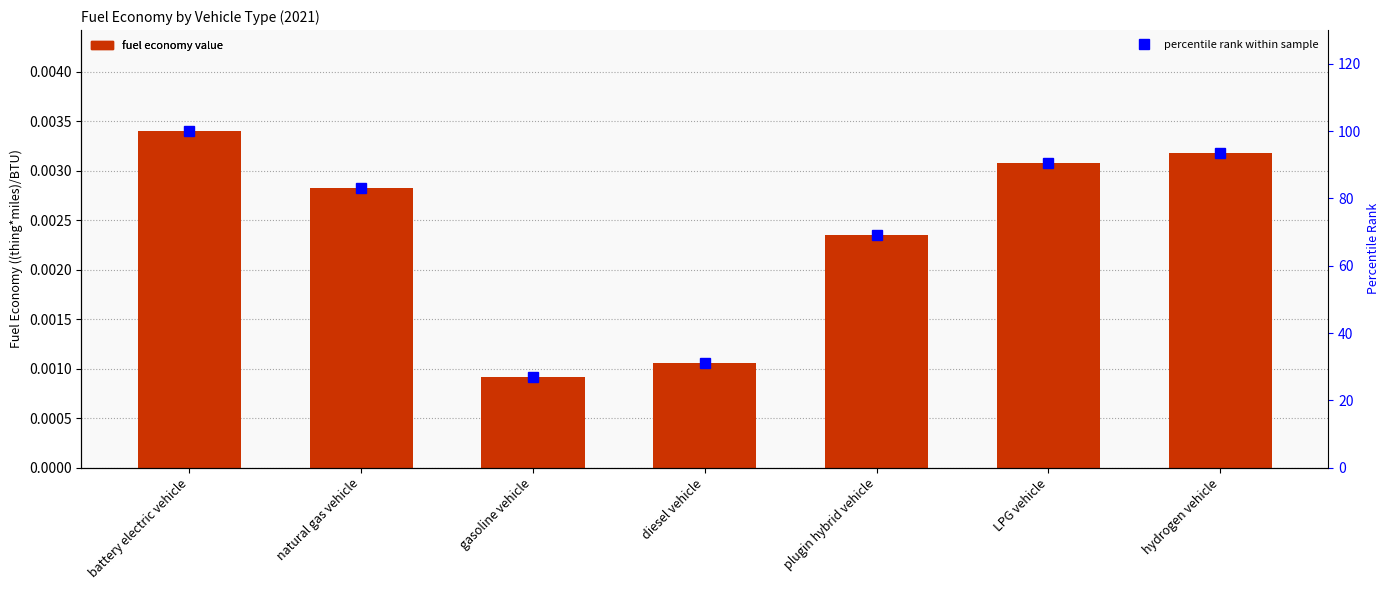

The fuel economy value series shows 0.0 at LPG vehicle. True or false?

False